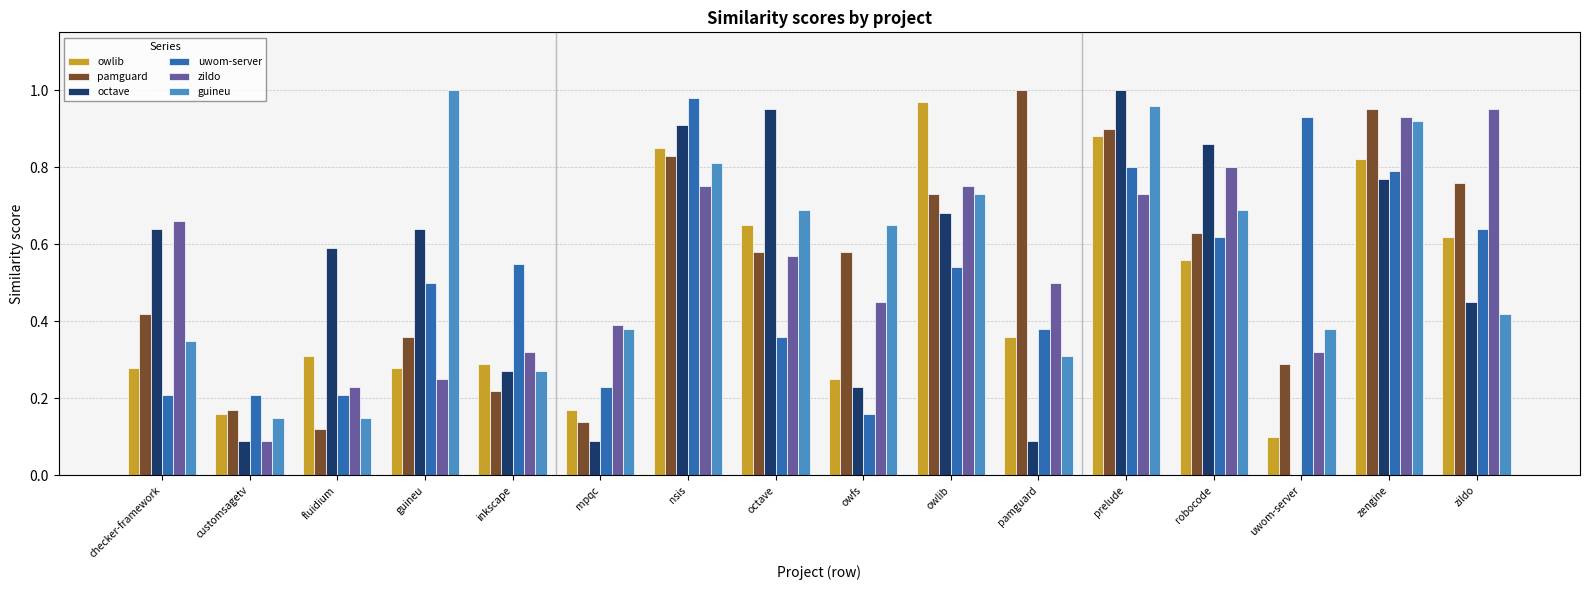

True or false: zildo has a value of 0.3 at pamguard.

False